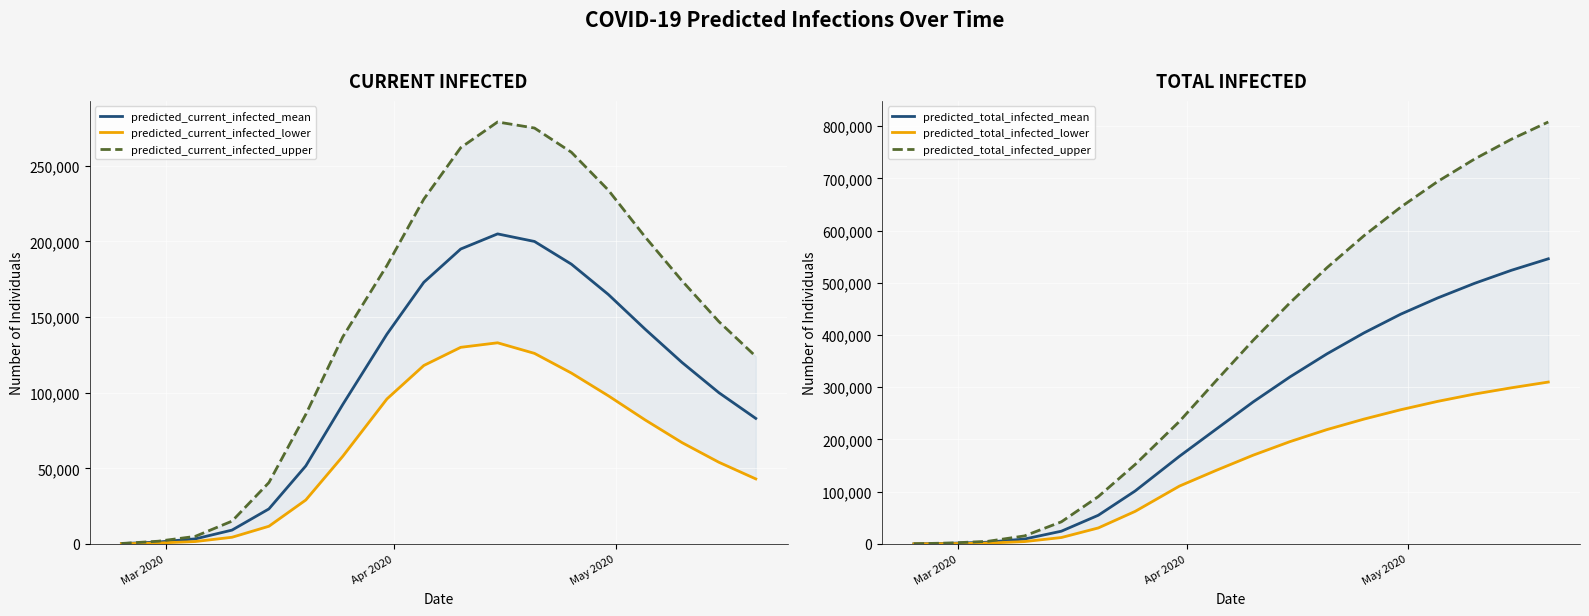

What is the maximum value shown in the chart?

808000